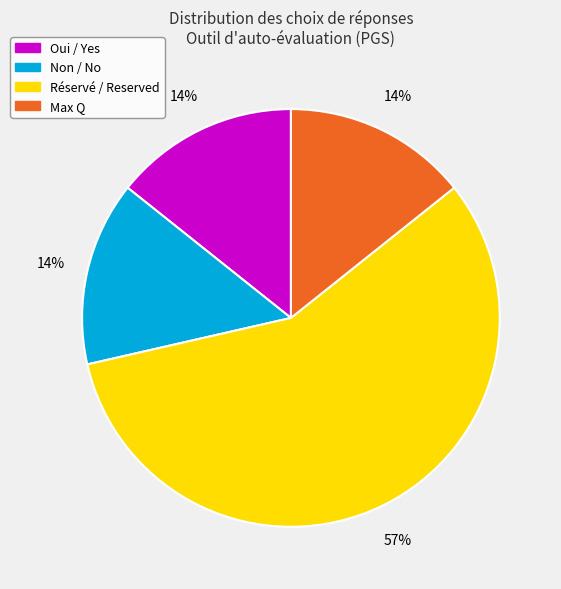

To the nearest percent, what is the average slice percentage?

25%